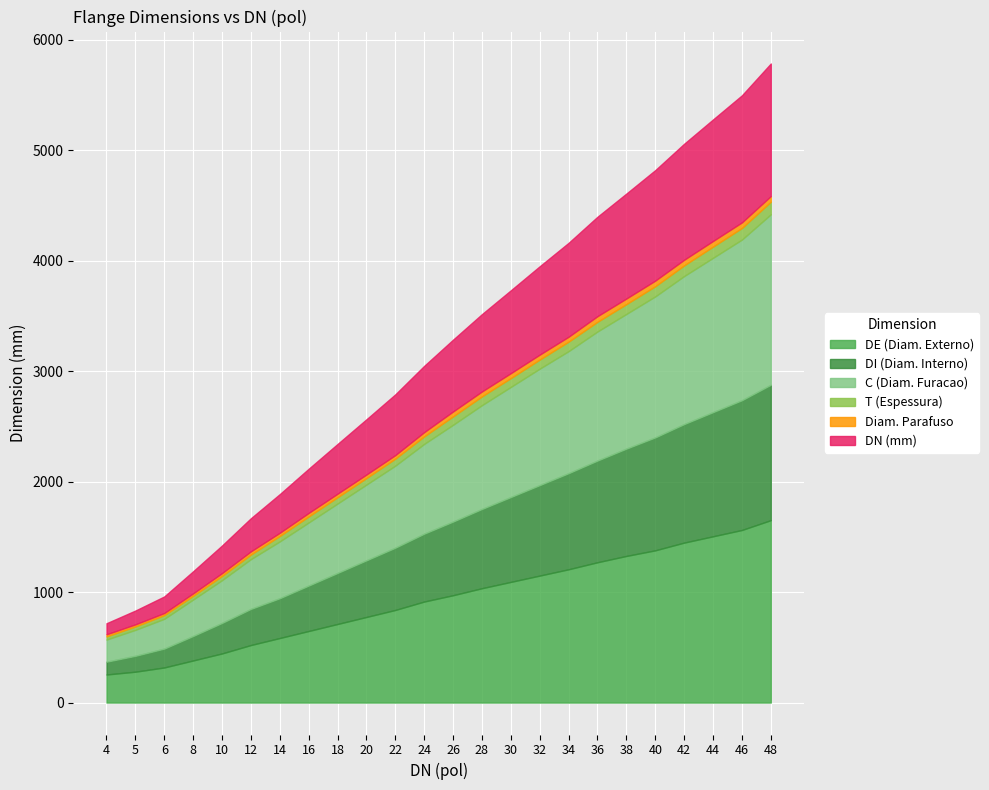

Between 42 and 46, which series saw the biggest shift?

C (Diam. Furacao)